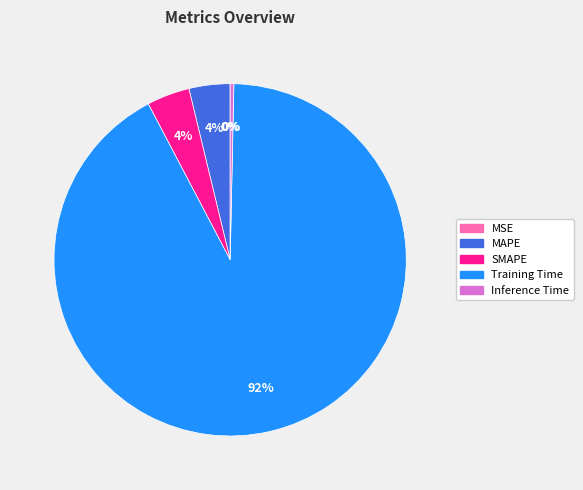

Which category has the biggest portion of the pie?

Training Time